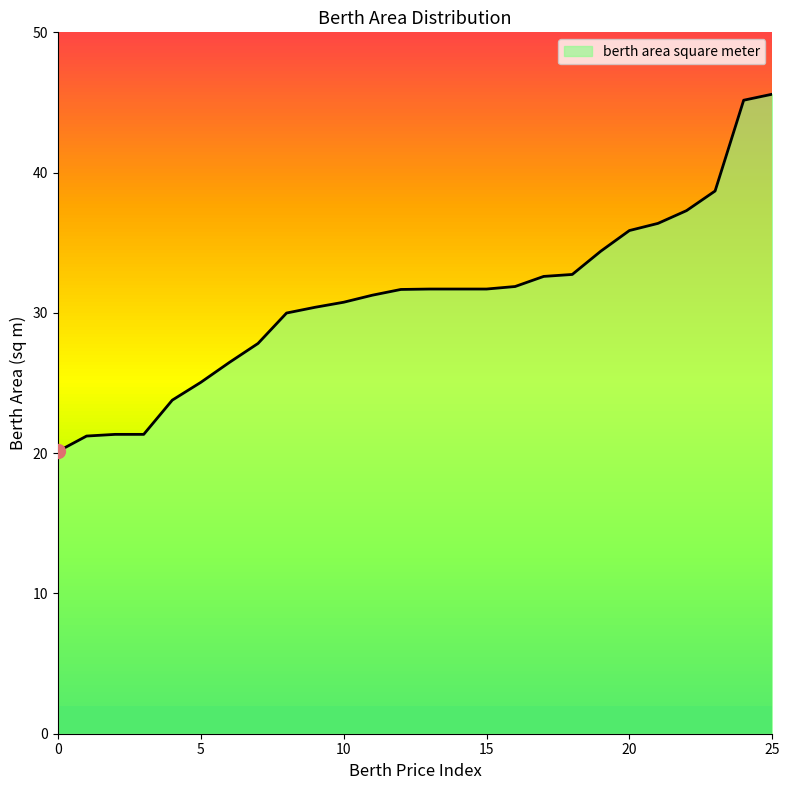

The value of berth area square meter at 5 is 42.8. True or false?

False